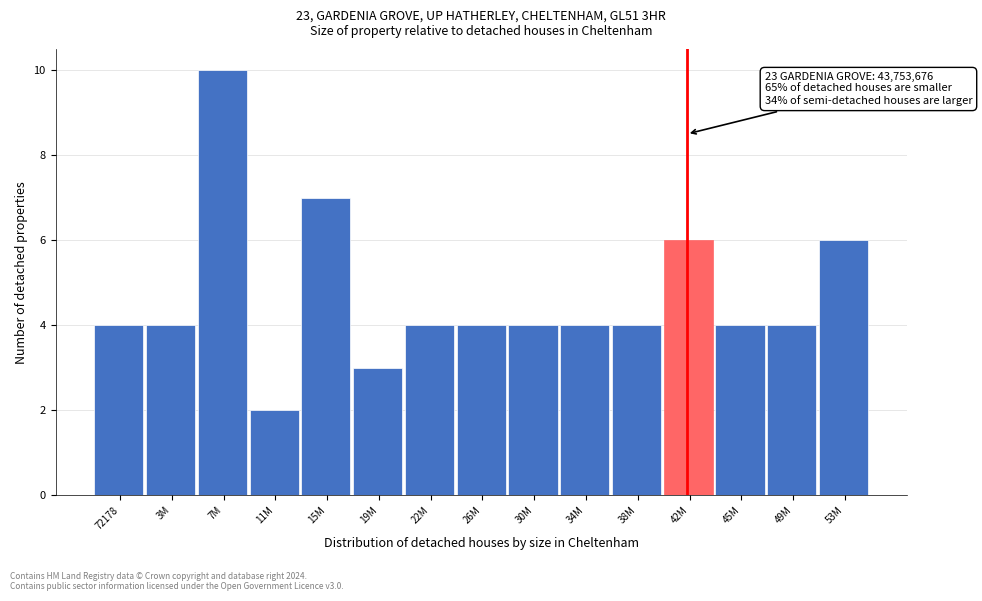

Reading right to left, list all the values displayed in this chart.

6	4	4	6	4	4	4	4	4	3	7	2	10	4	4